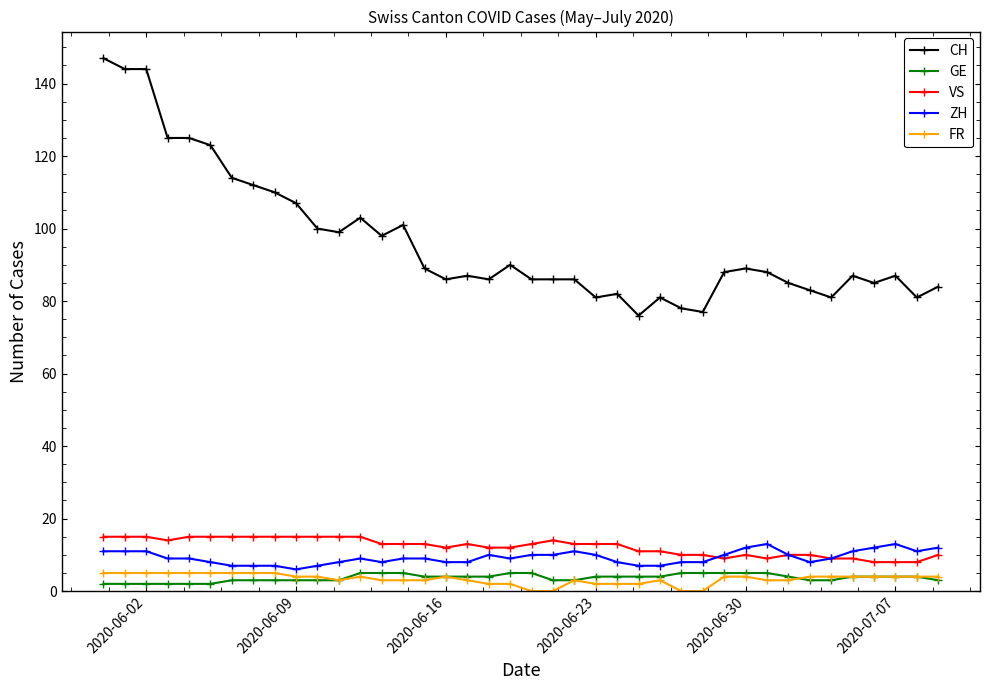

What is the highest value of the CH series?

147